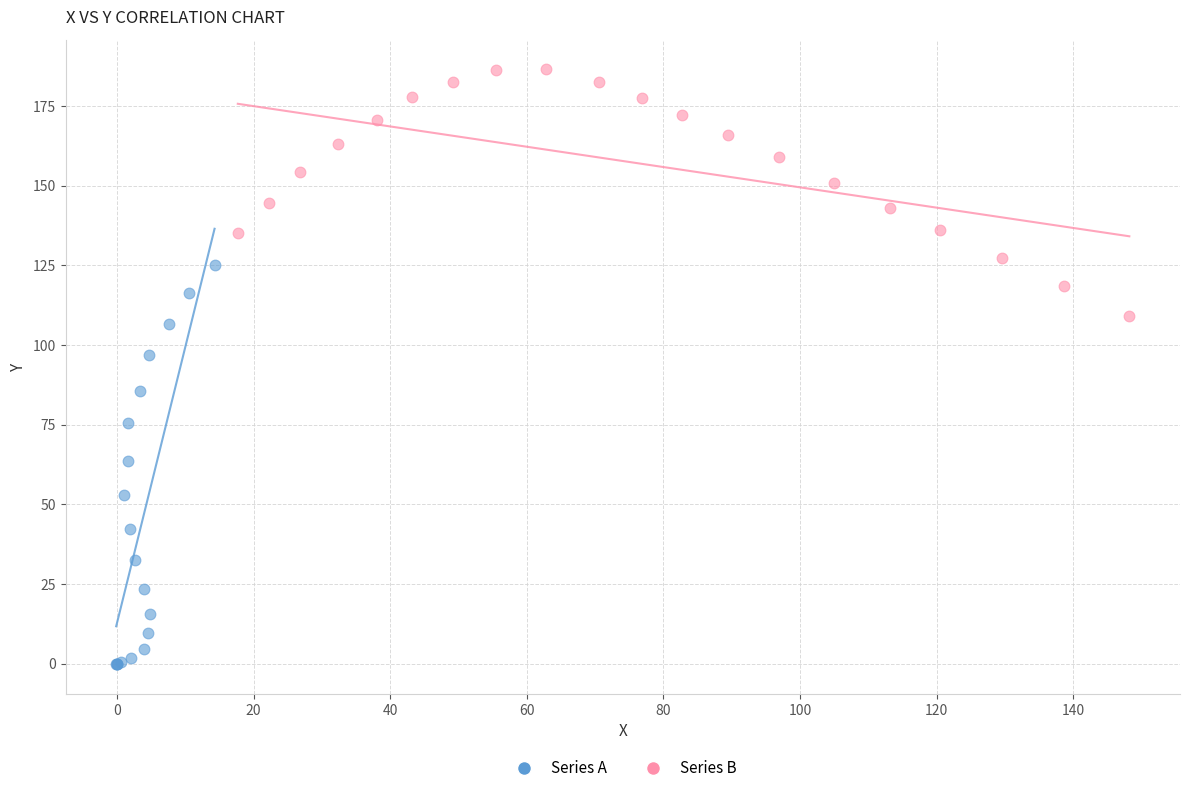

Which series reaches the maximum Y coordinate?

Series B